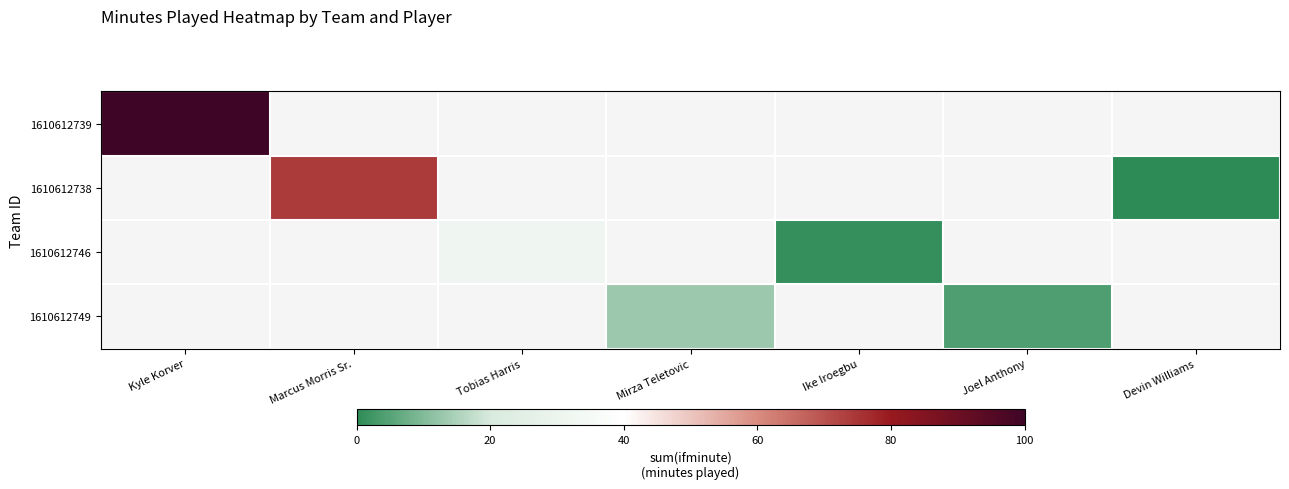

At which label is 1610612739 closest to 100?

Kyle Korver